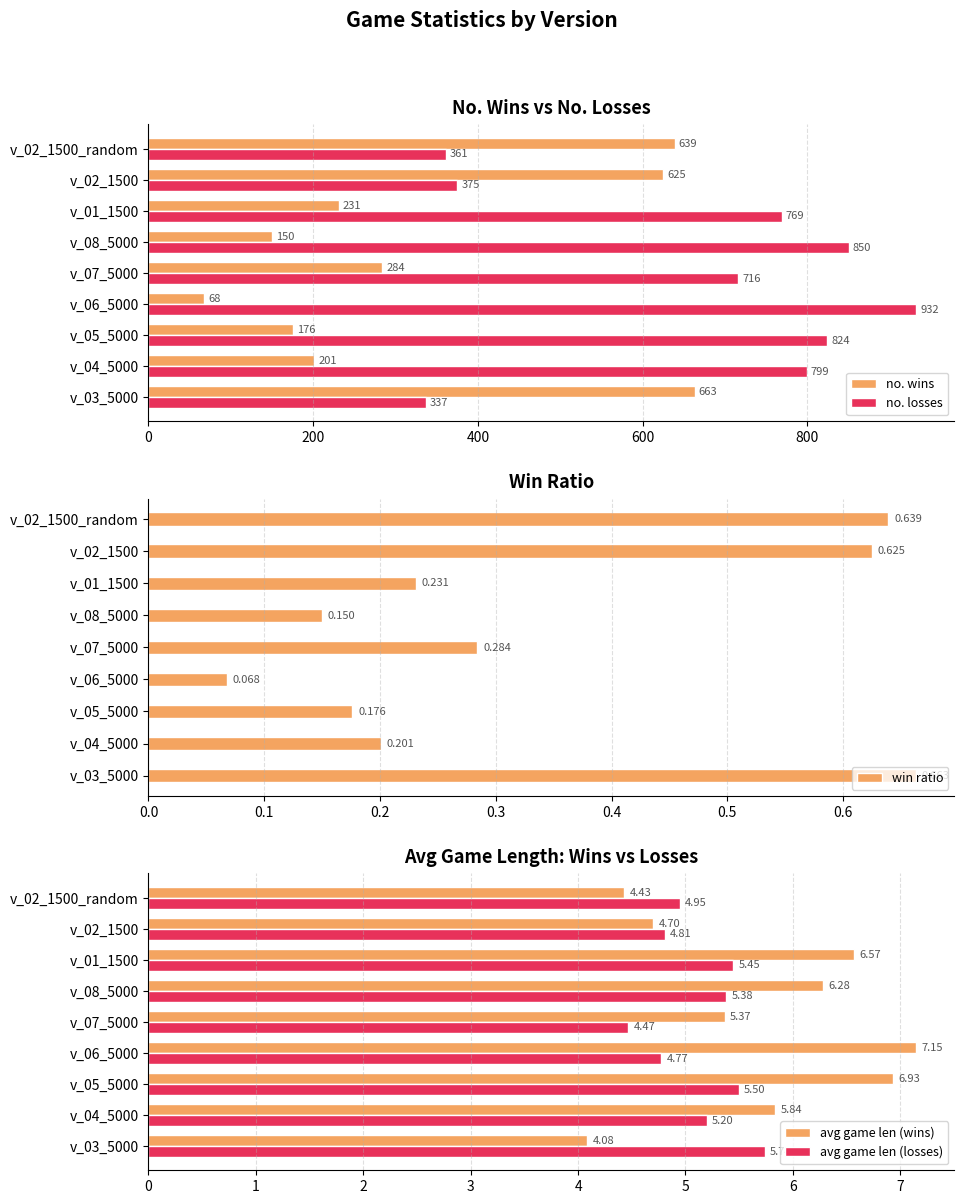

Where is win ratio nearest to the value 0?

v_06_5000